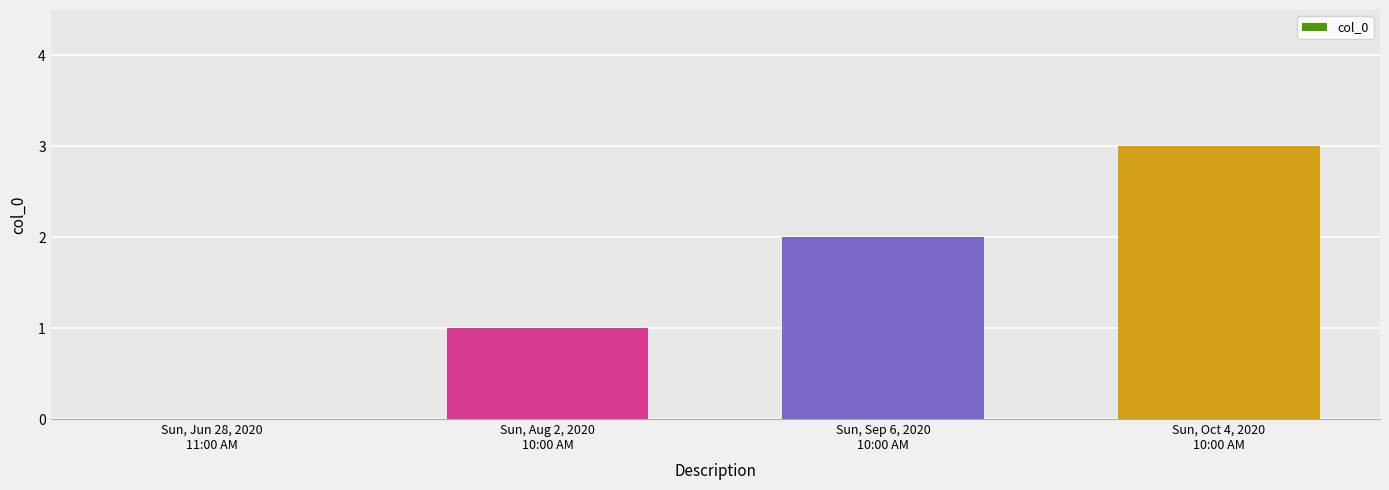

Where is the data nearest to the value 1?

Sun, Aug 2, 2020
10:00 AM